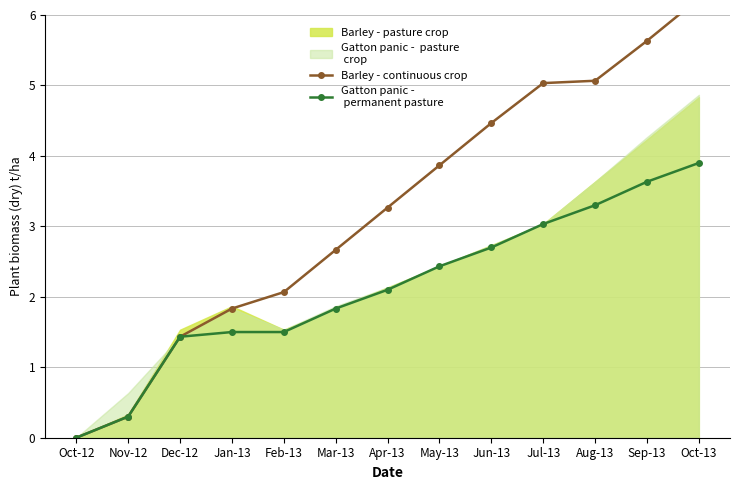

What is the sum of all Gatton panic -
 permanent pasture values?

27.7